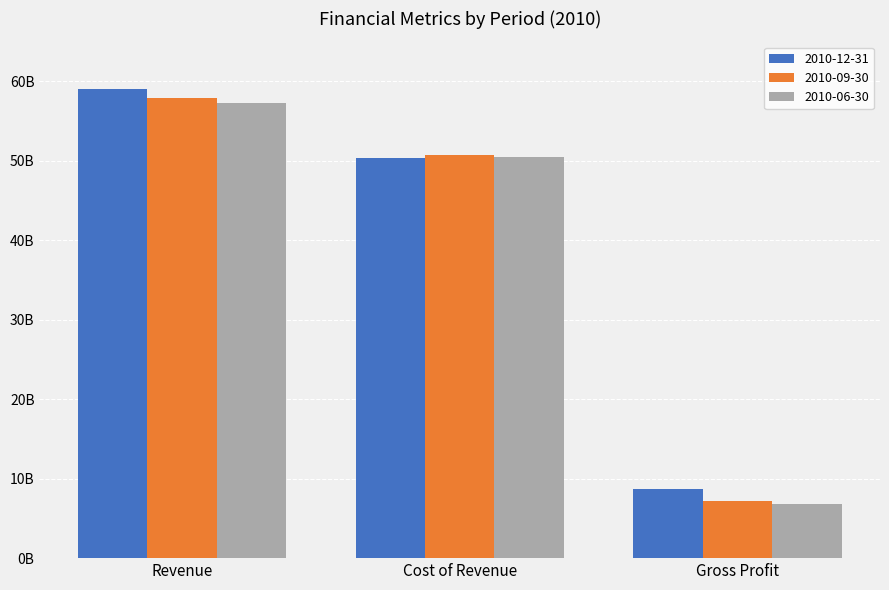

The value of 2010-06-30 at Gross Profit is 3775249263. True or false?

False